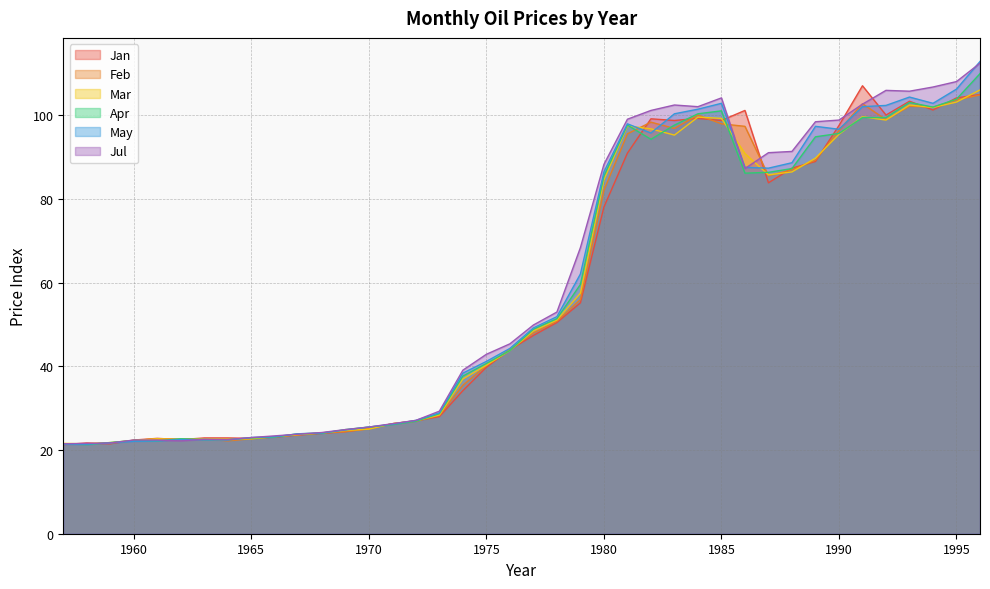

Reading right to left, list all the values displayed in this chart.

Jan: 1996=105.0	1995=104.2	1994=101.3	1993=103.4	1992=100.1	1991=107.1	1990=97.6	1989=89.0	1988=87.4	1987=83.9	1986=101.2	1985=98.8	1984=99.3	1983=98.8	1982=99.2	1981=91.0	1980=78.1	1979=55.2	1978=50.5	1977=47.4	1976=44.0	1975=39.8	1974=34.2	1973=28.0	1972=27.0	1971=26.3	1970=25.1	1969=24.4	1968=24.0	1967=23.6	1966=23.1	1965=22.8	1964=22.9	1963=22.9	1962=22.5	1961=22.8	1960=22.4	1959=21.5	1958=21.7	1957=21.3
Feb: 1996=104.9	1995=103.7	1994=102.0	1993=102.2	1992=99.0	1991=102.8	1990=96.4	1989=89.3	1988=87.0	1987=85.6	1986=97.4	1985=98.0	1984=100.1	1983=96.9	1982=98.4	1981=95.6	1980=82.1	1979=56.0	1978=50.8	1977=48.0	1976=44.0	1975=40.2	1974=35.5	1973=28.3	1972=26.9	1971=26.3	1970=25.1	1969=24.4	1968=24.1	1967=23.7	1966=23.2	1965=22.7	1964=22.2	1963=22.7	1962=22.6	1961=22.7	1960=22.3	1959=21.7	1958=21.4	1957=21.5
Mar: 1996=106.1	1995=103.2	1994=101.9	1993=102.5	1992=98.9	1991=99.7	1990=95.5	1989=89.8	1988=86.5	1987=85.8	1986=90.9	1985=99.3	1984=99.6	1983=95.3	1982=96.8	1981=97.5	1980=84.6	1979=57.5	1978=51.1	1977=48.5	1976=43.8	1975=40.3	1974=37.0	1973=28.4	1972=27.0	1971=26.3	1970=25.0	1969=24.7	1968=24.1	1967=23.7	1966=23.2	1965=22.7	1964=22.6	1963=22.7	1962=22.5	1961=22.7	1960=22.3	1959=21.8	1958=21.5	1957=21.6
Apr: 1996=110.0	1995=103.9	1994=102.0	1993=103.1	1992=99.5	1991=99.5	1990=95.7	1989=94.9	1988=87.3	1987=86.4	1986=86.2	1985=101.1	1984=100.4	1983=97.7	1982=94.3	1981=97.7	1980=85.5	1979=59.6	1978=51.4	1977=48.9	1976=43.8	1975=40.7	1974=37.7	1973=28.7	1972=26.9	1971=26.1	1970=25.5	1969=24.9	1968=24.0	1967=23.9	1966=23.1	1965=22.9	1964=22.5	1963=22.5	1962=22.7	1961=22.2	1960=22.3	1959=21.8	1958=21.3	1957=21.5
May: 1996=112.9	1995=106.3	1994=102.9	1993=104.4	1992=102.4	1991=102.1	1990=96.7	1989=97.4	1988=88.7	1987=87.4	1986=87.6	1985=102.9	1984=101.5	1983=100.4	1982=95.8	1981=98.0	1980=86.5	1979=62.1	1978=51.9	1977=49.2	1976=44.3	1975=41.2	1974=38.4	1973=28.9	1972=27.1	1971=26.2	1970=25.5	1969=24.8	1968=24.1	1967=23.9	1966=23.2	1965=23.0	1964=22.4	1963=22.5	1962=22.5	1961=22.2	1960=22.1	1959=21.7	1958=21.4	1957=21.4
Jul: 1996=112.5	1995=108.1	1994=106.8	1993=105.8	1992=106.0	1991=102.7	1990=98.9	1989=98.5	1988=91.4	1987=91.1	1986=87.3	1985=104.2	1984=102.1	1983=102.5	1982=101.2	1981=99.1	1980=88.3	1979=68.4	1978=53.0	1977=49.9	1976=45.4	1975=42.9	1974=39.1	1973=29.3	1972=27.1	1971=26.3	1970=25.5	1969=24.9	1968=24.2	1967=23.8	1966=23.4	1965=23.0	1964=22.5	1963=22.6	1962=22.2	1961=22.4	1960=22.4	1959=21.7	1958=21.6	1957=21.5